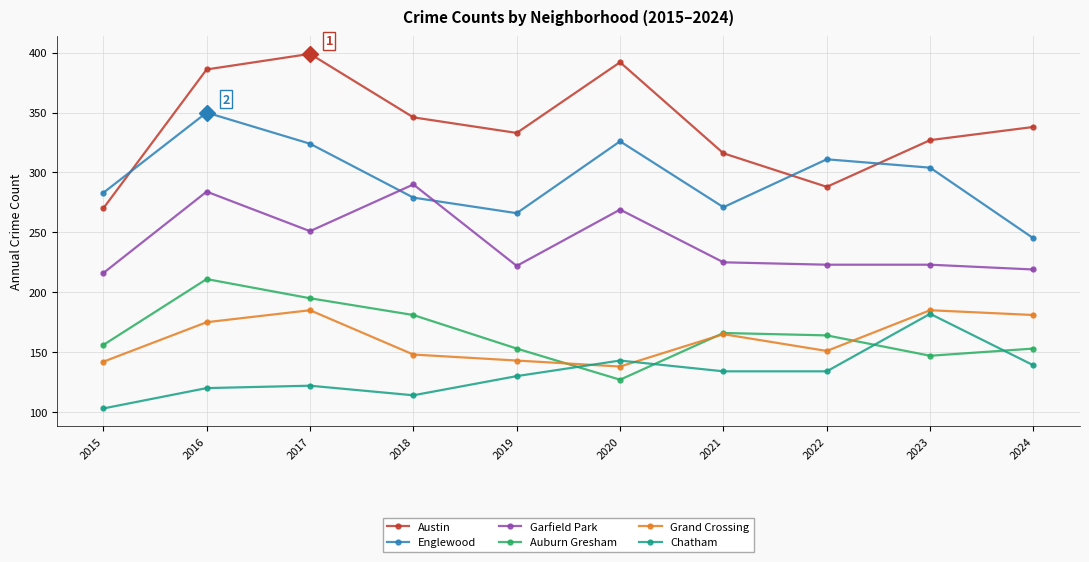

True or false: Chatham has a value of 122 at 2017.

True